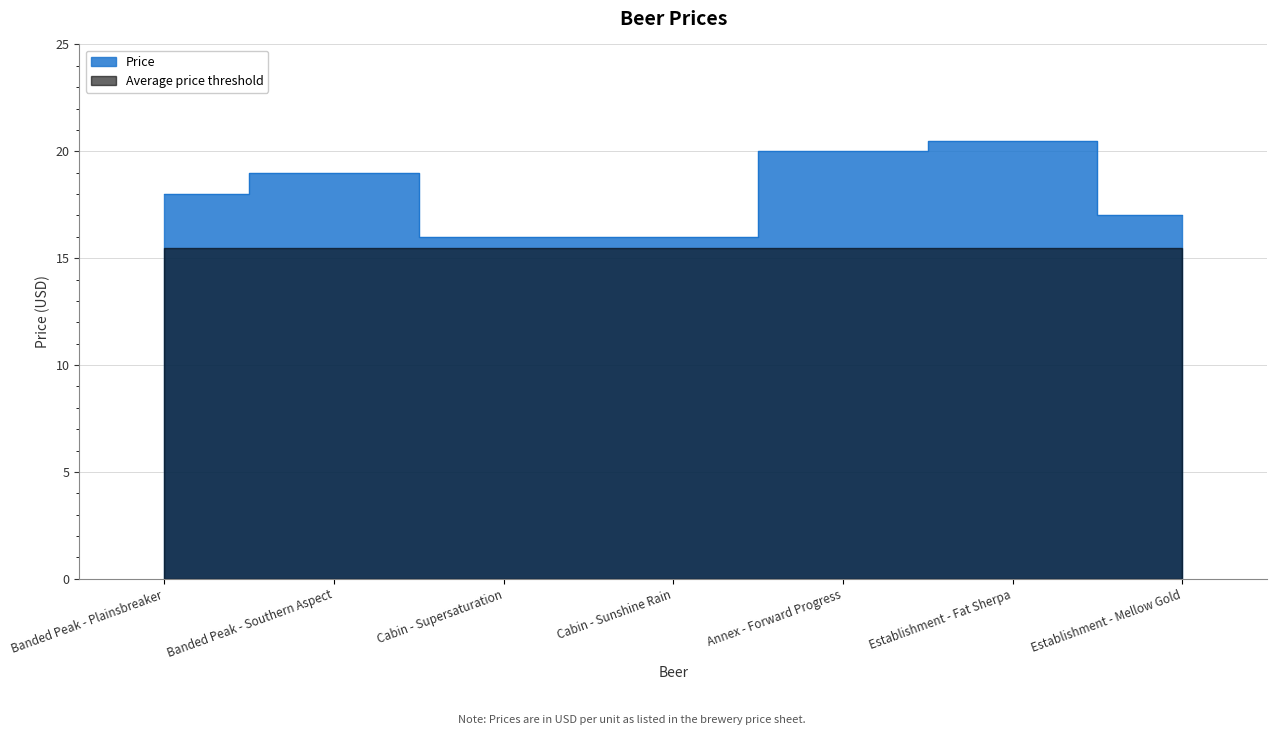

Reading right to left, list all the values displayed in this chart.

Establishment - Mellow Gold=17.0	Establishment - Fat Sherpa=20.5	Annex - Forward Progress=20.0	Cabin - Sunshine Rain=16.0	Cabin - Supersaturation=16.0	Banded Peak - Southern Aspect=19.0	Banded Peak - Plainsbreaker=18.0